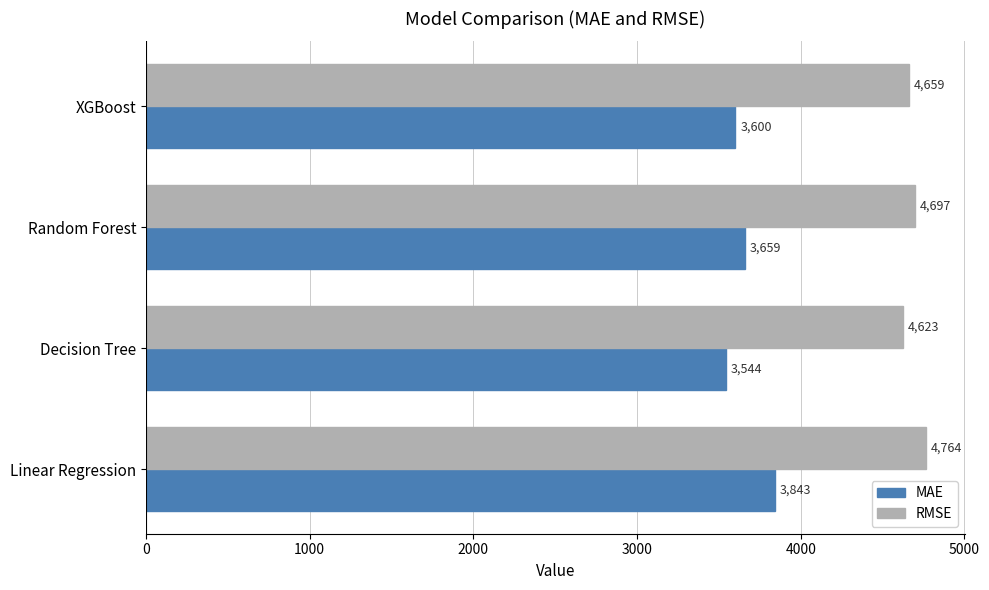

What is the minimum value shown in the chart?

3544.4